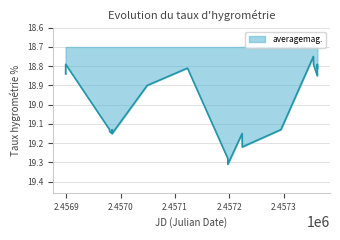

Does the chart display data point markers on the line(s)?

No